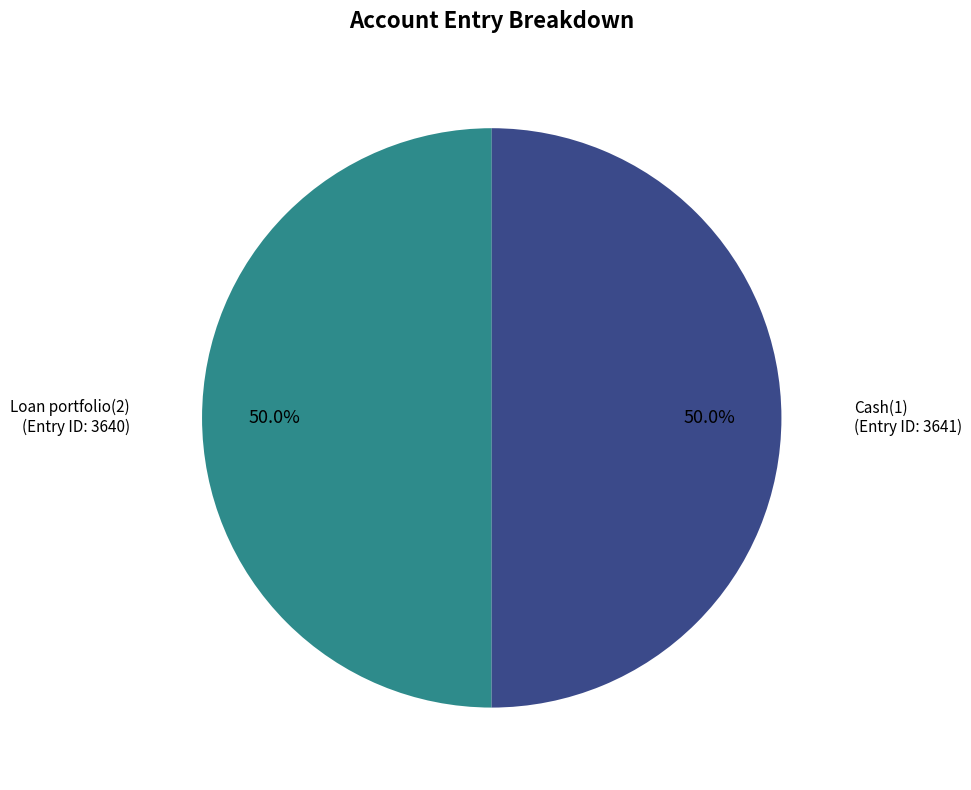

Rank the categories by value from lowest to highest.

Loan portfolio(2), Cash(1)